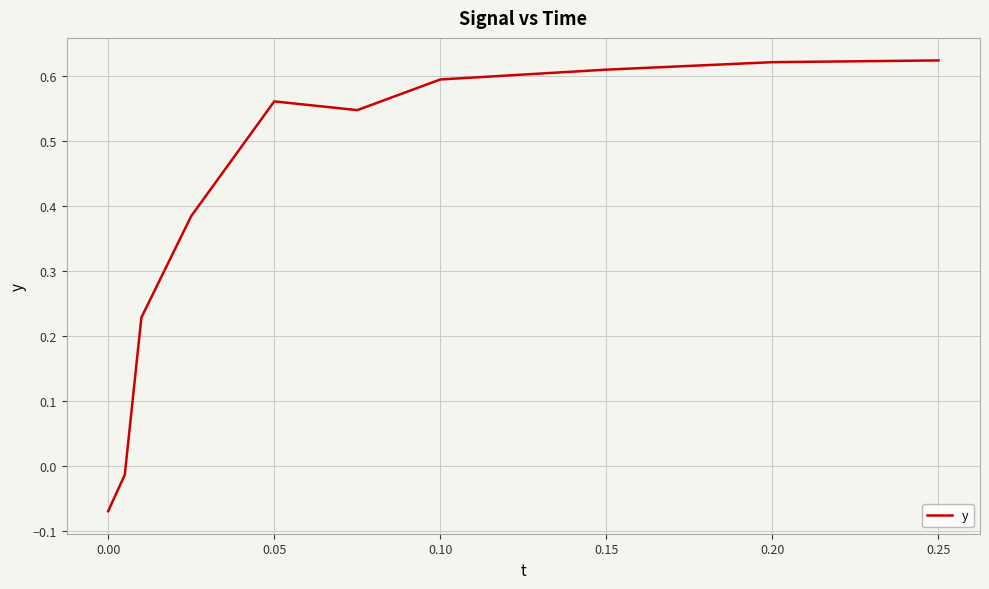

What is the difference between the second highest and minimum values?

0.7